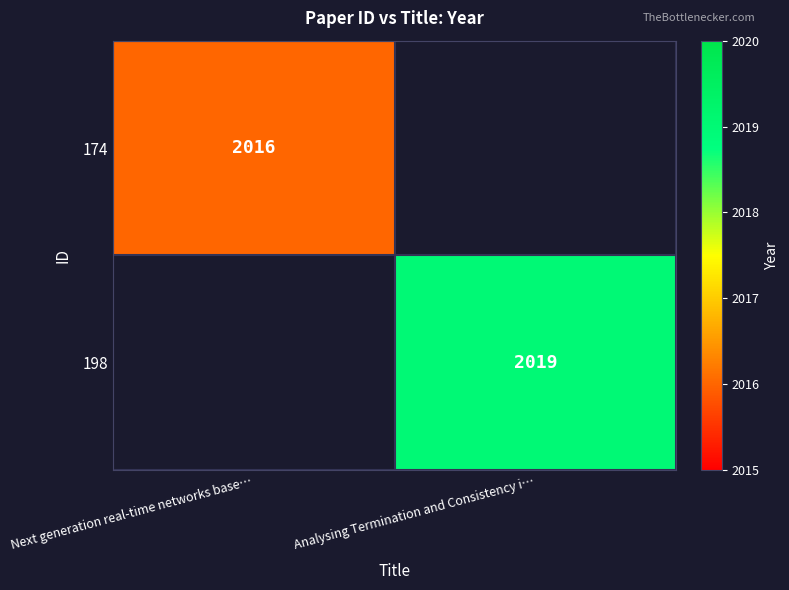

The 174 series shows 2016 at Next generation real-time networks base…. True or false?

True